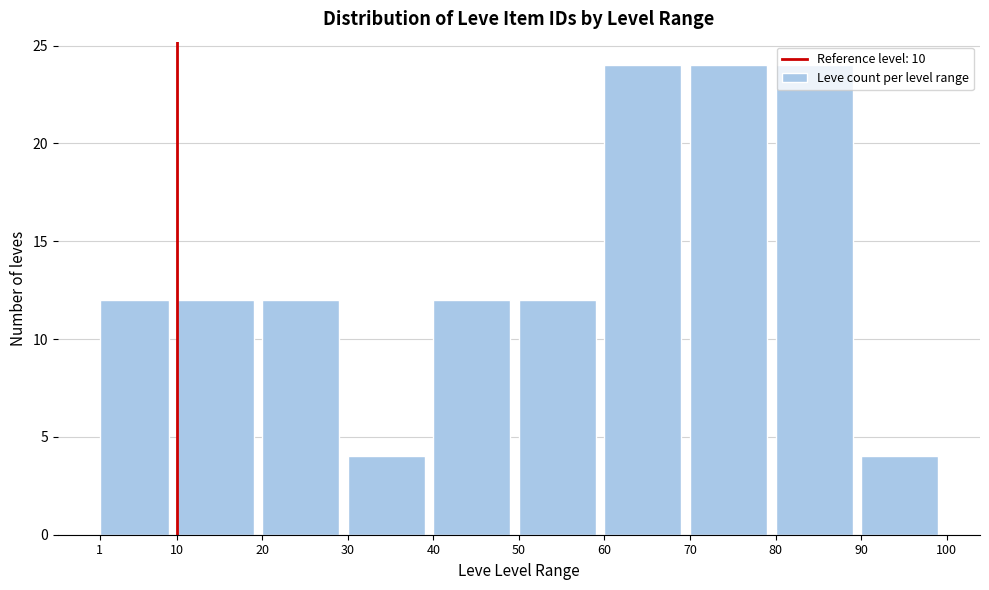

How tall is the bar that spans 10 to 20 on the x-axis? The values are not printed on the chart, so give them approximately, as read against the axis.

12